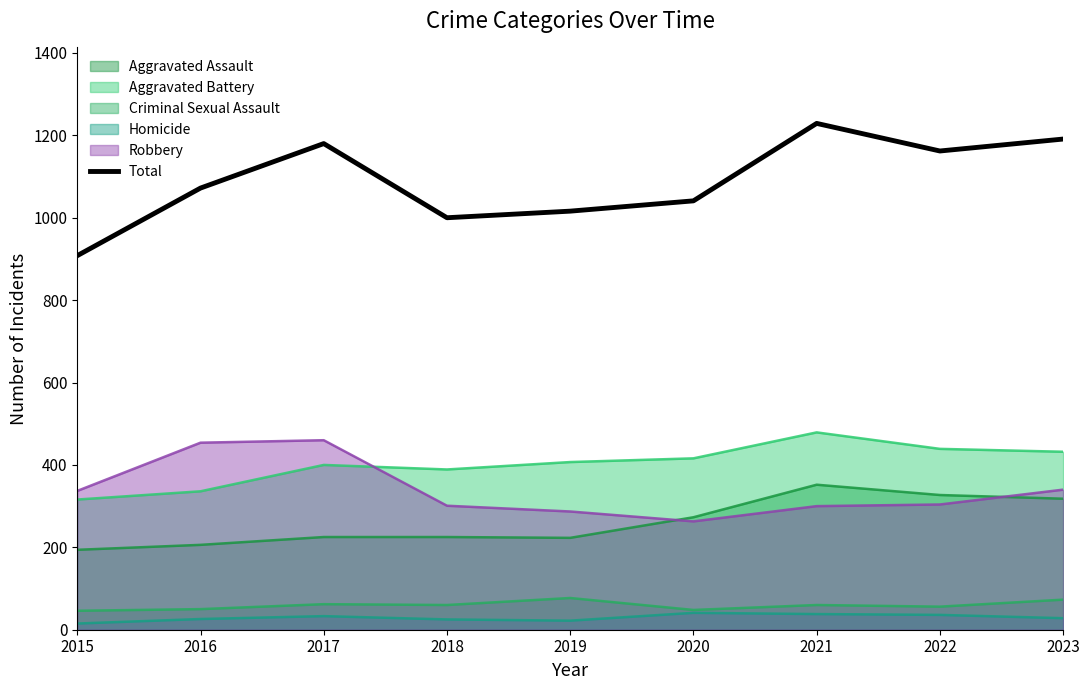

Does the chart display data point markers on the line(s)?

No